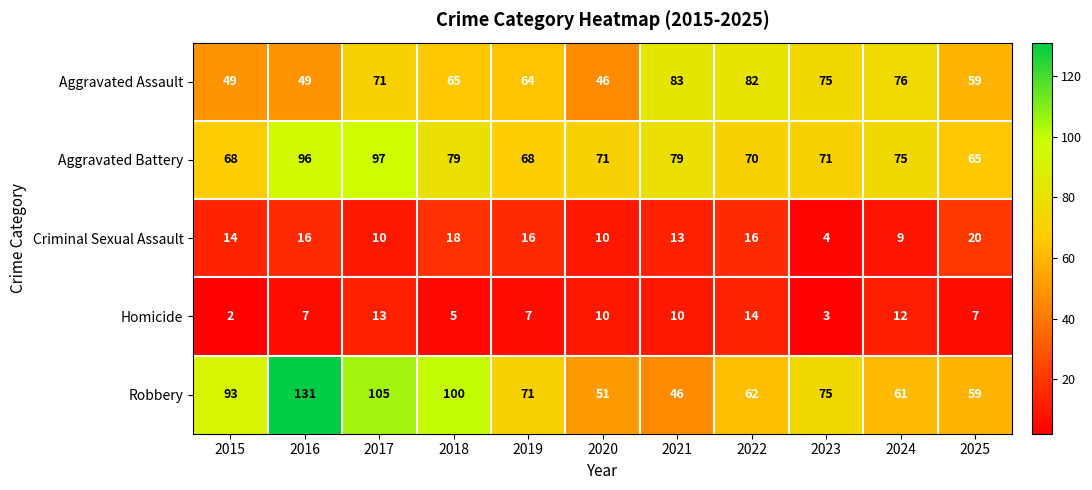

Which category has the lowest value across all series?

2015